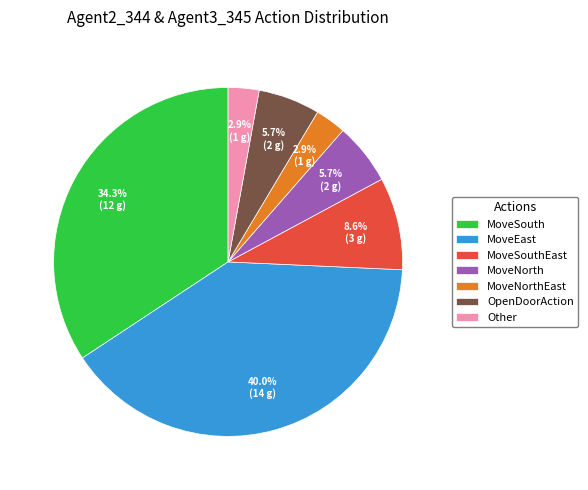

To the nearest percent, what is the difference between the MoveNorthEast and MoveSouth slice percentages?

31%